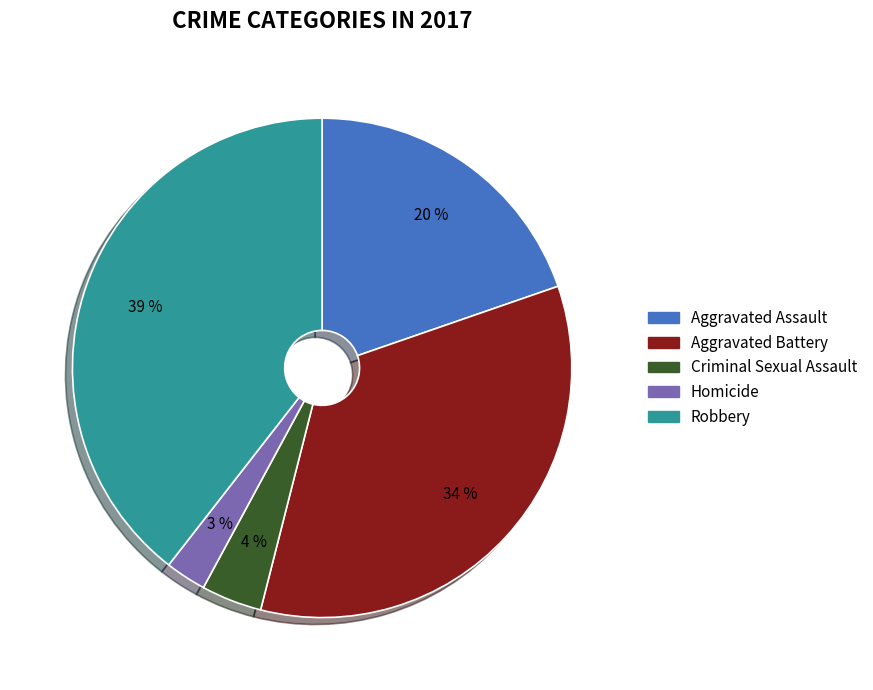

Does any single category account for the majority?

No